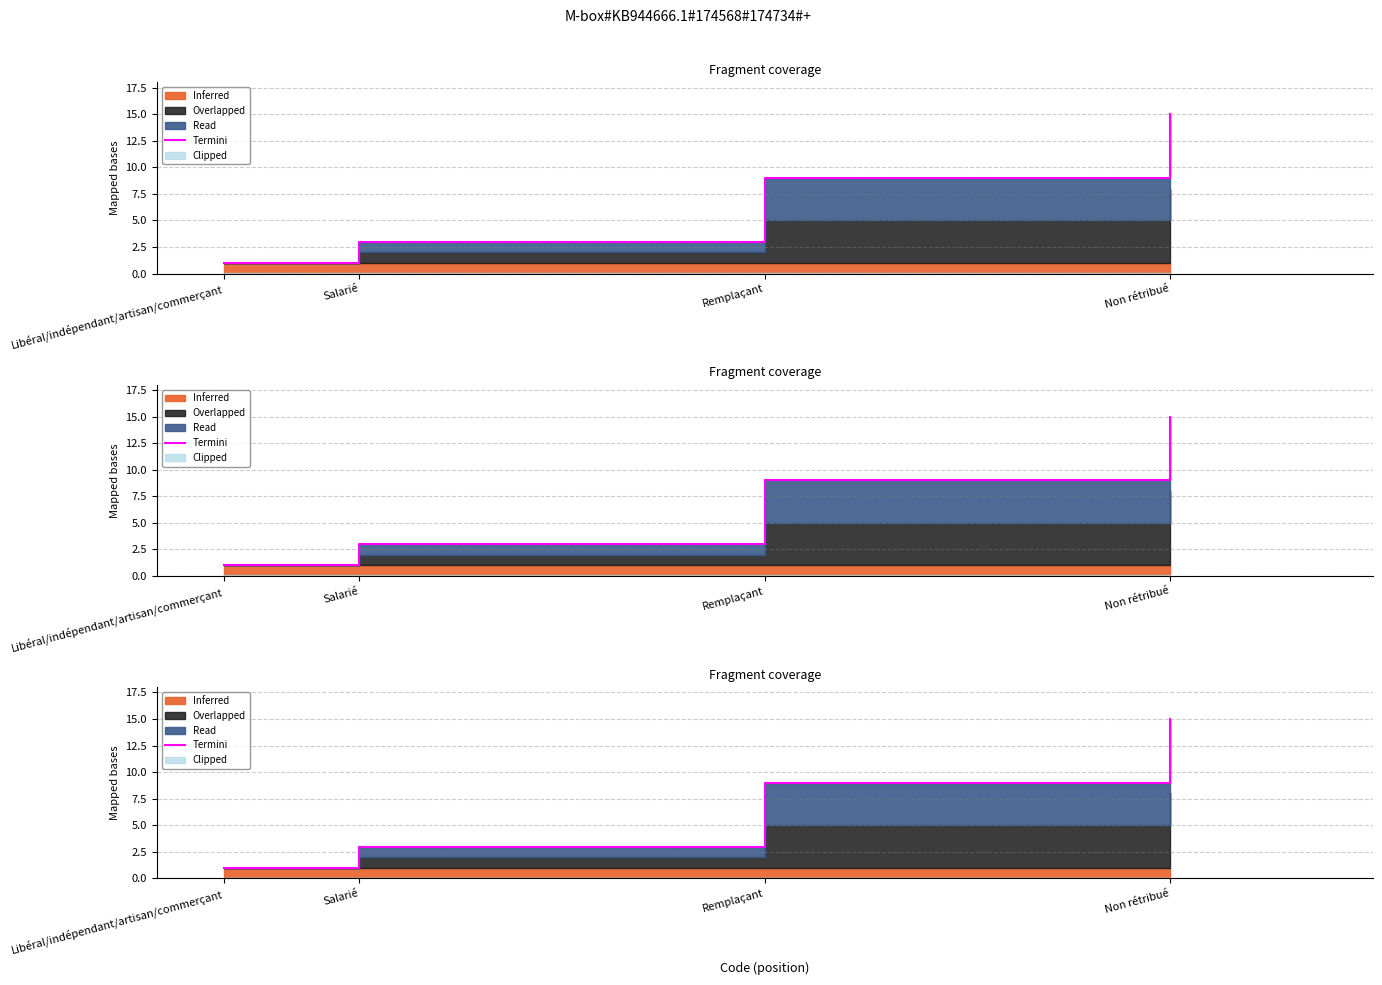

Rank the categories by value from highest to lowest.

Non rétribué, Remplaçant, Salarié, Libéral/indépendant/artisan/commerçant